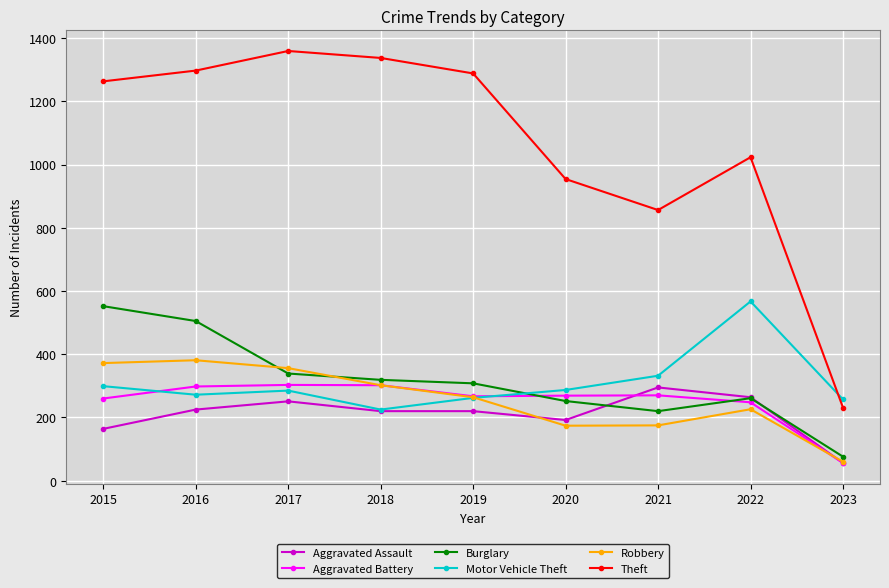

At how many categories does at least one series exceed 125?

9